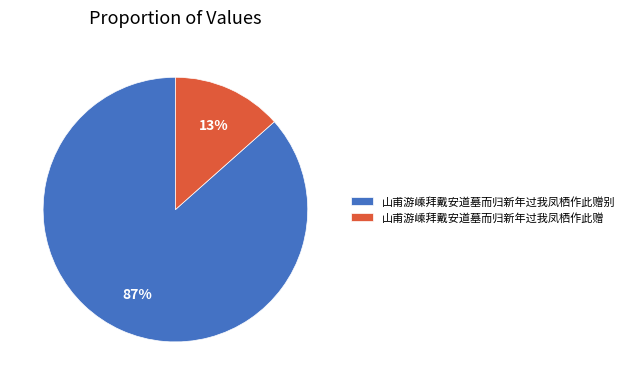

How many slices are in this pie chart?

2